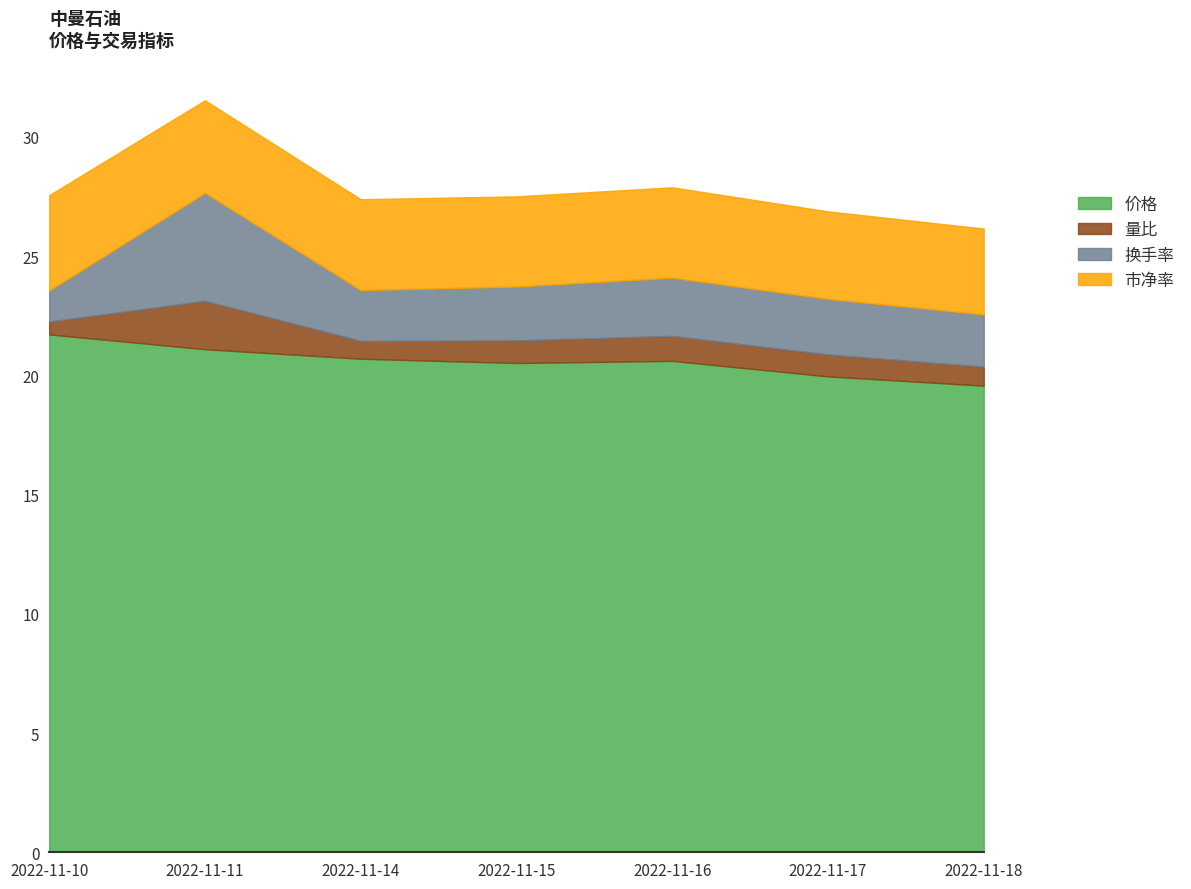

How many lines are shown in the chart?

4